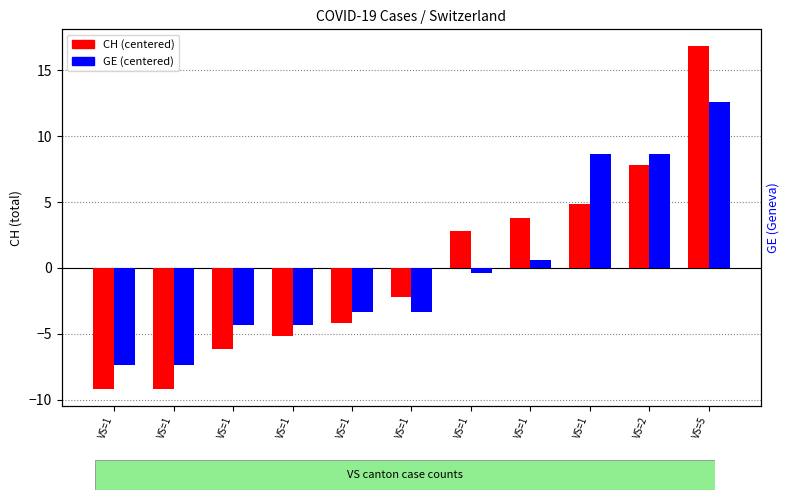

How many categories are shown in the chart?

11